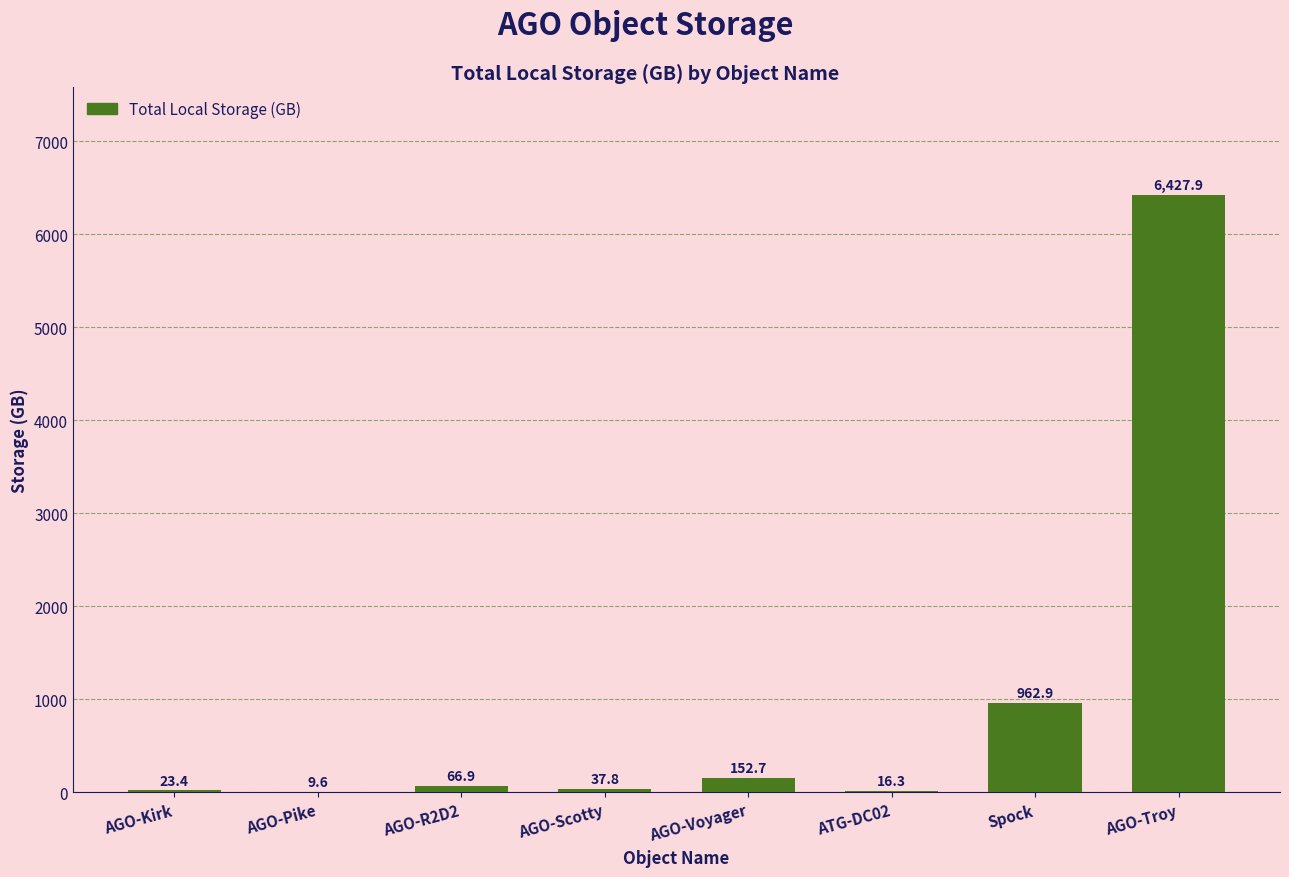

Where is the data nearest to the value 3218?

Spock